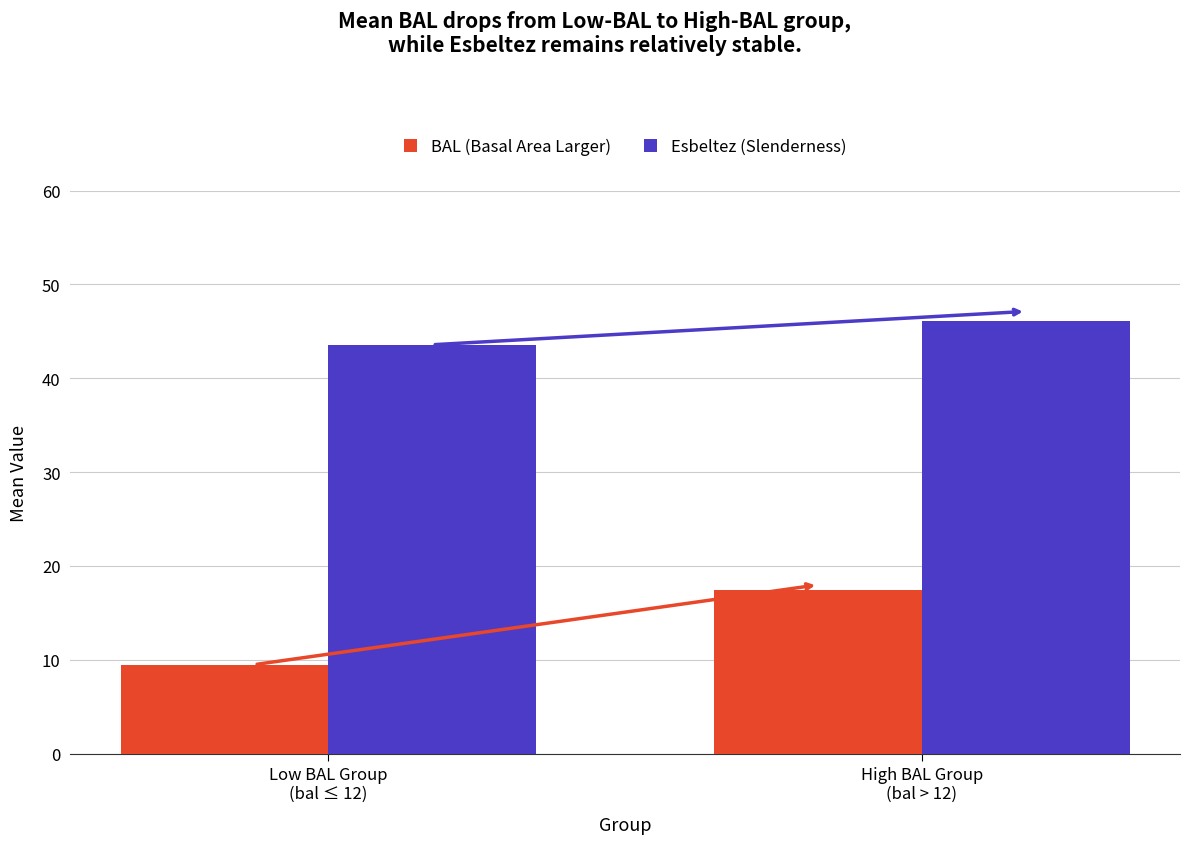

List the series in order of their peak value, lowest first.

BAL (Basal Area Larger), Esbeltez (Slenderness)